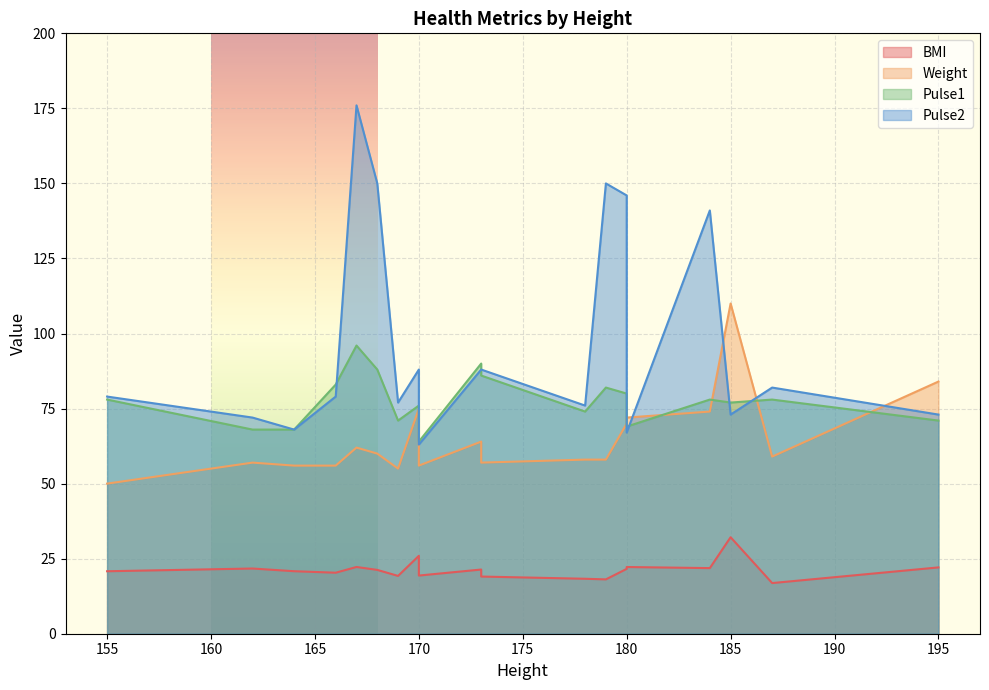

List the series in order of their overall mean, lowest first.

BMI, Weight, Pulse1, Pulse2